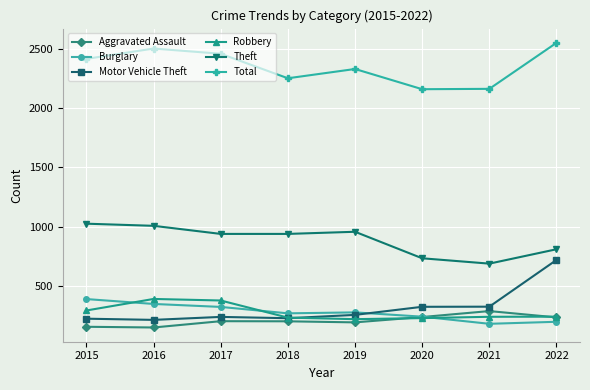

True or false: Aggravated Assault and Motor Vehicle Theft cross at least once.

False